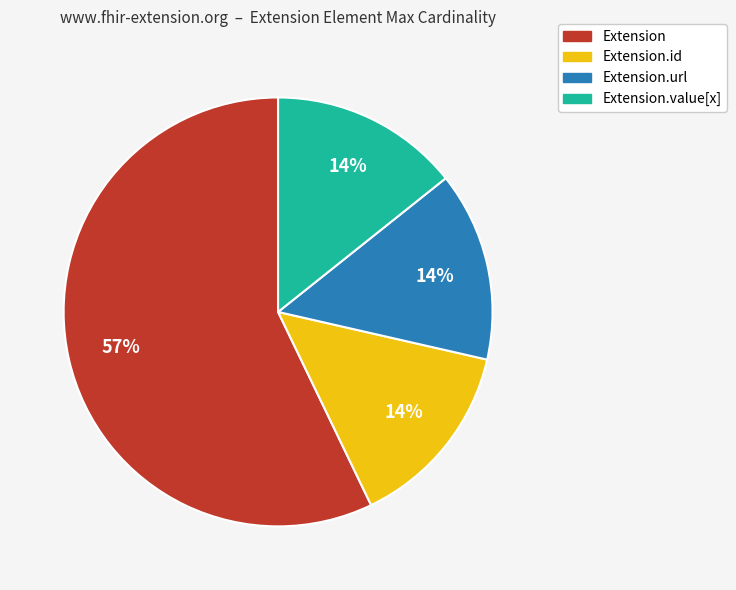

To the nearest percent, what is the average slice percentage?

25%